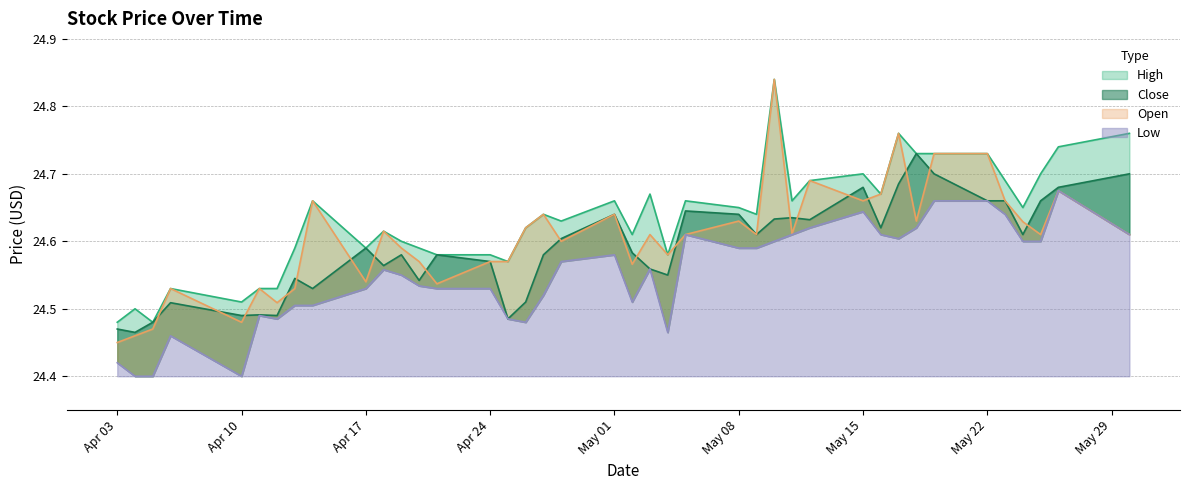

List the series in order of their overall mean, lowest first.

Low, Close, Open, High